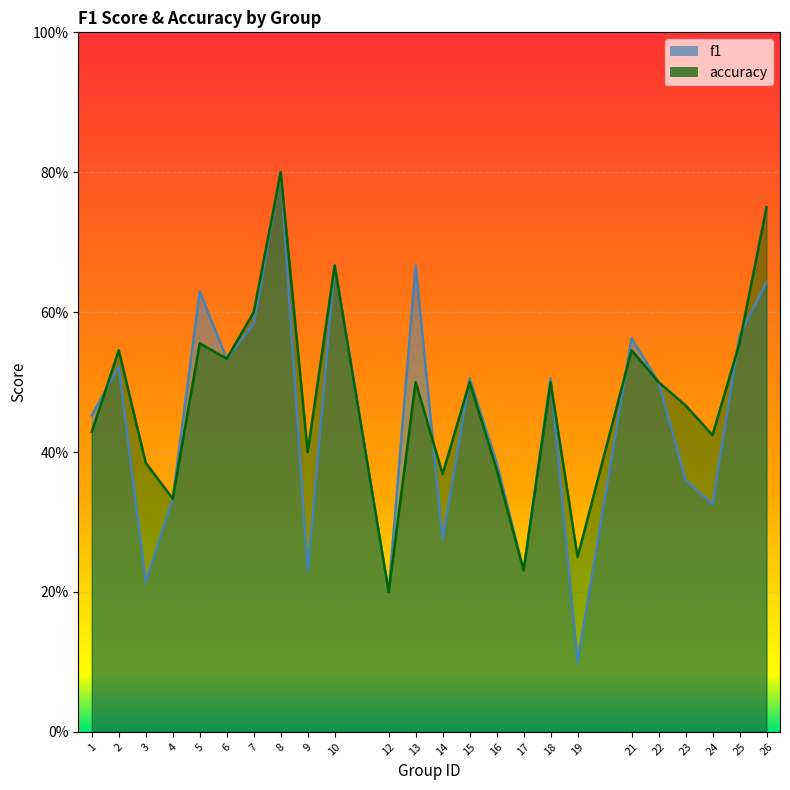

Where is f1 nearest to the value 0?

19